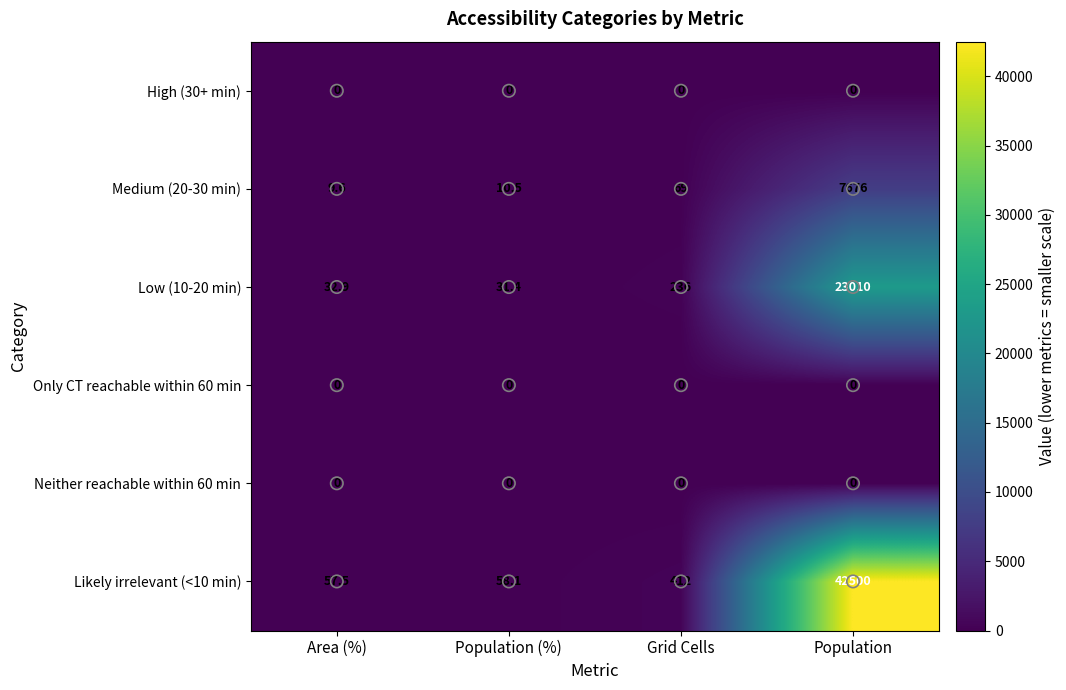

What is the sum of the Low (10-20 min) values at Area (%) and Grid Cells?

268.9